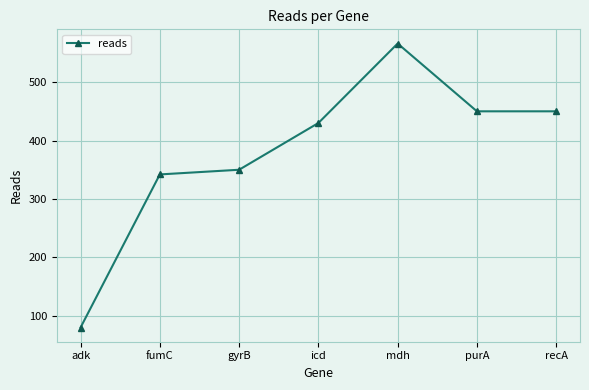

What is the label of the 5th point from the left?

mdh